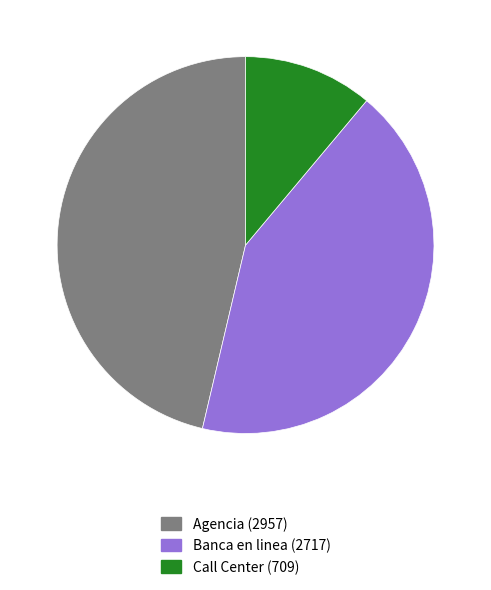

Does Agencia account for over 50% of the chart?

No